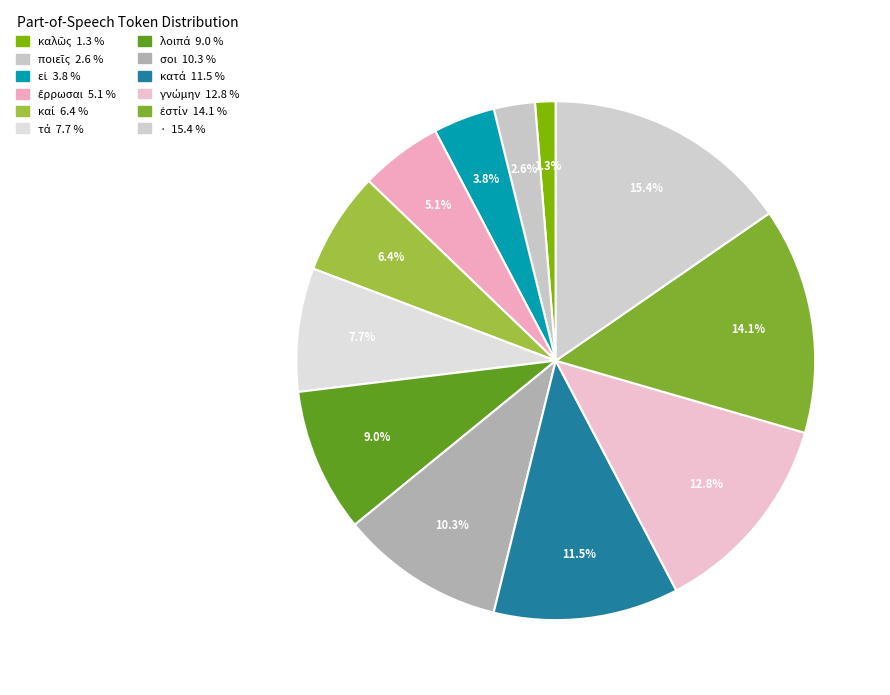

Does any single category account for the majority?

No